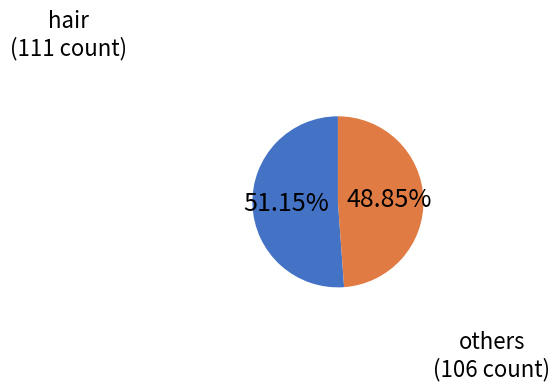

Count the number of slices in the pie.

2